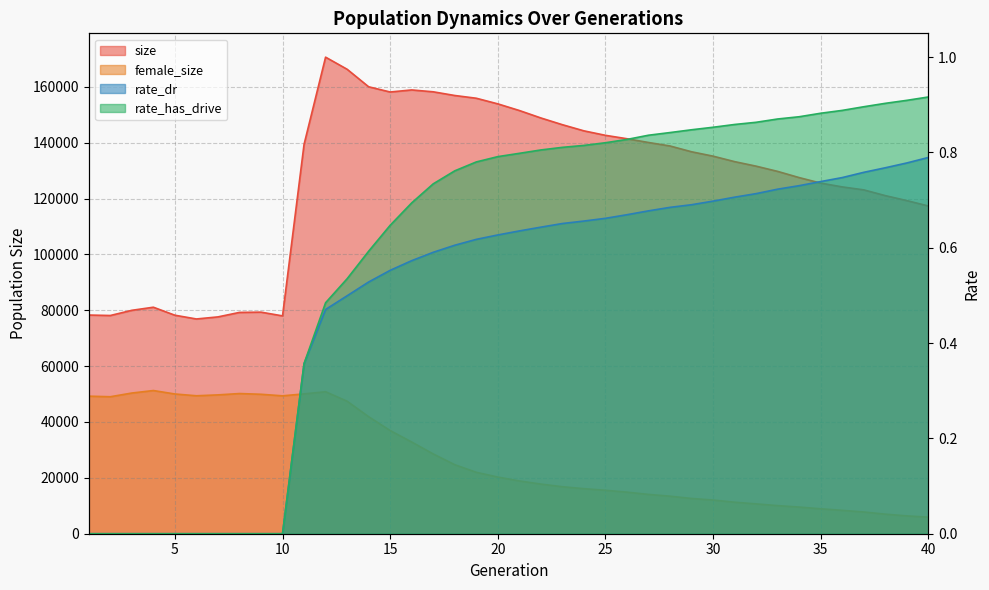

What is the total value across all series at 20?

174178.4